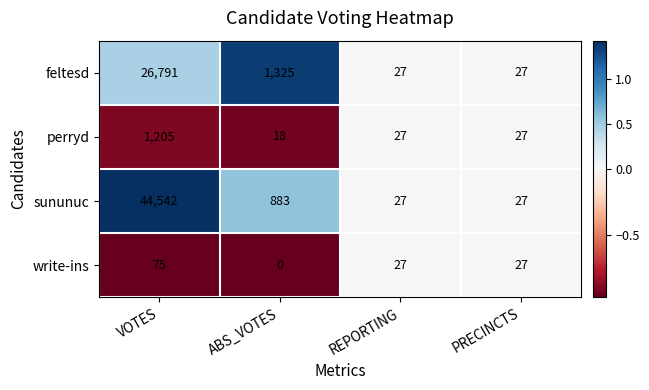

Between ABS_VOTES and REPORTING, which series saw the biggest shift?

feltesd